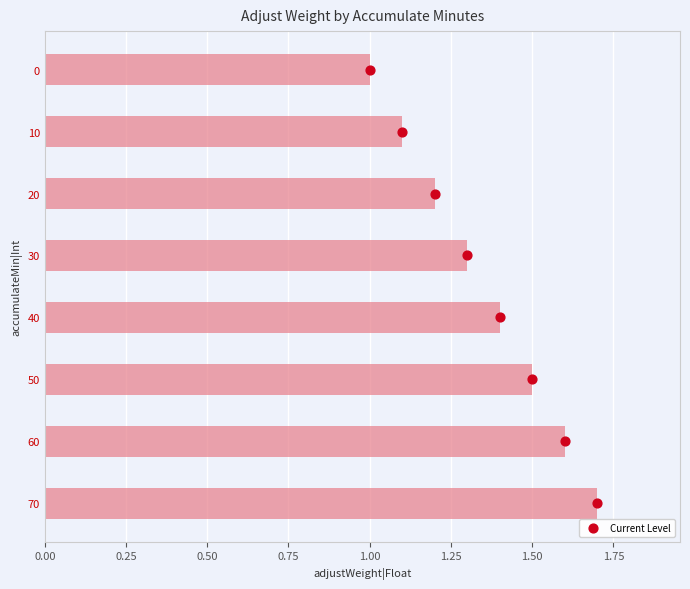

What is the change in value from 30 to 50?

+0.2